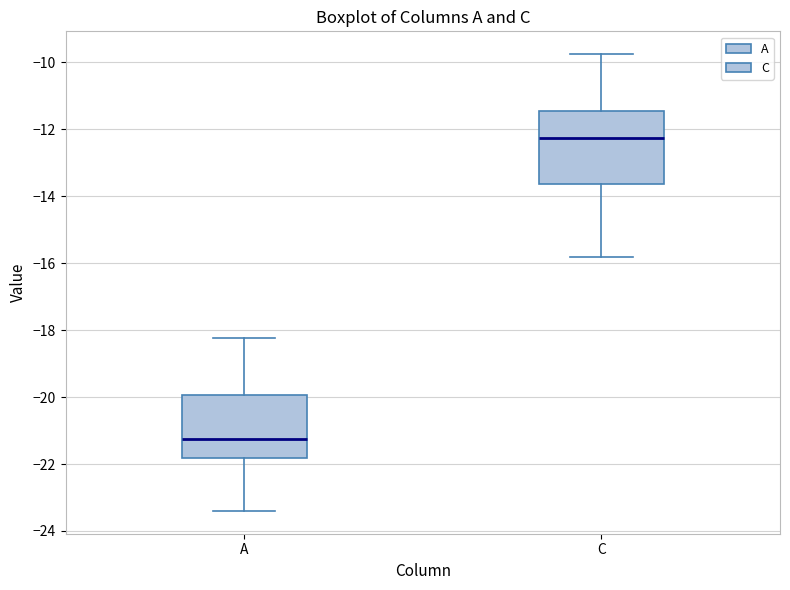

Where does the upper whisker of the box for C end on the y-axis? The values are not printed on the chart, so give them approximately, as read against the axis.

-9.8